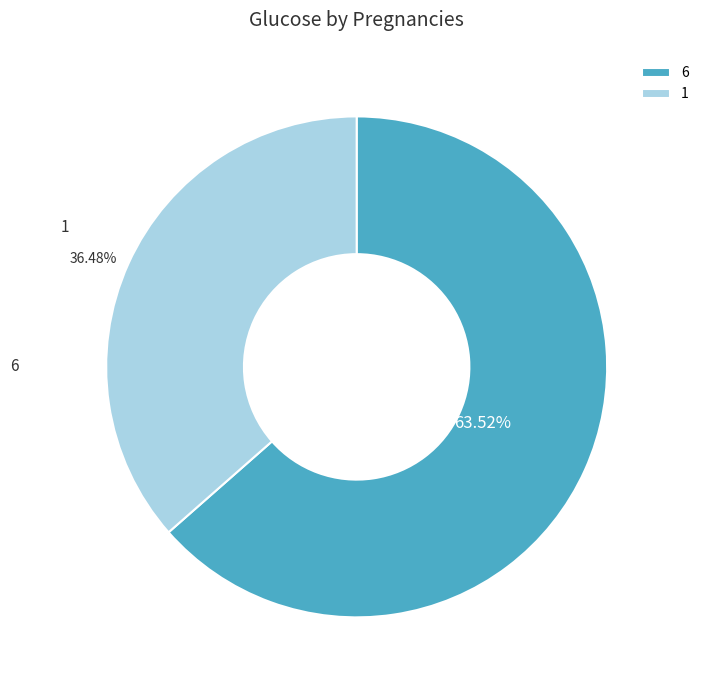

What portion of the pie excludes 1?

63.5%